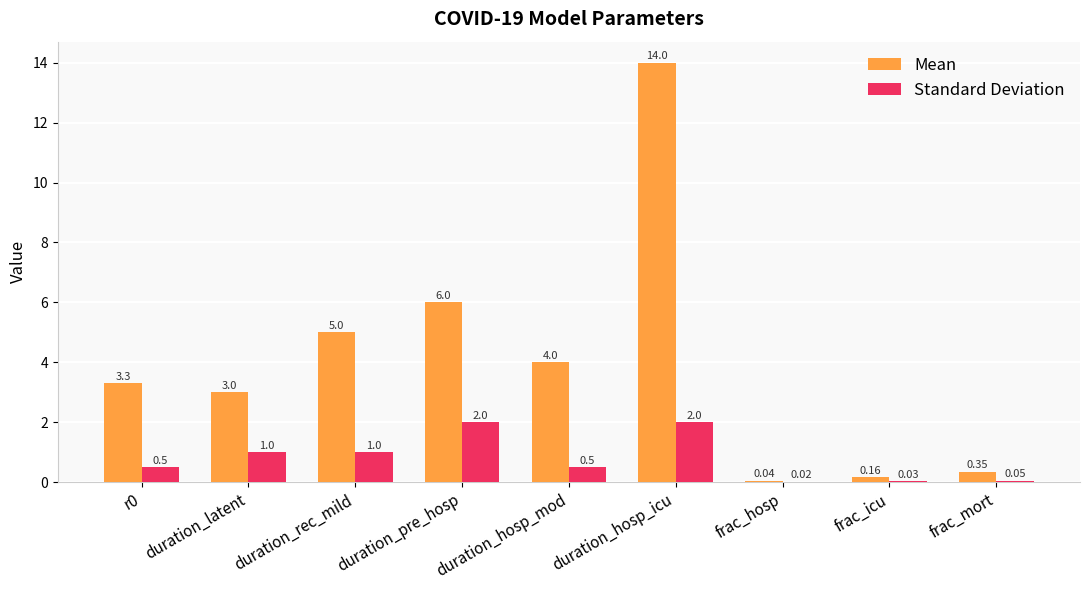

Between duration_rec_mild and duration_hosp_mod, which series saw the biggest shift?

Mean